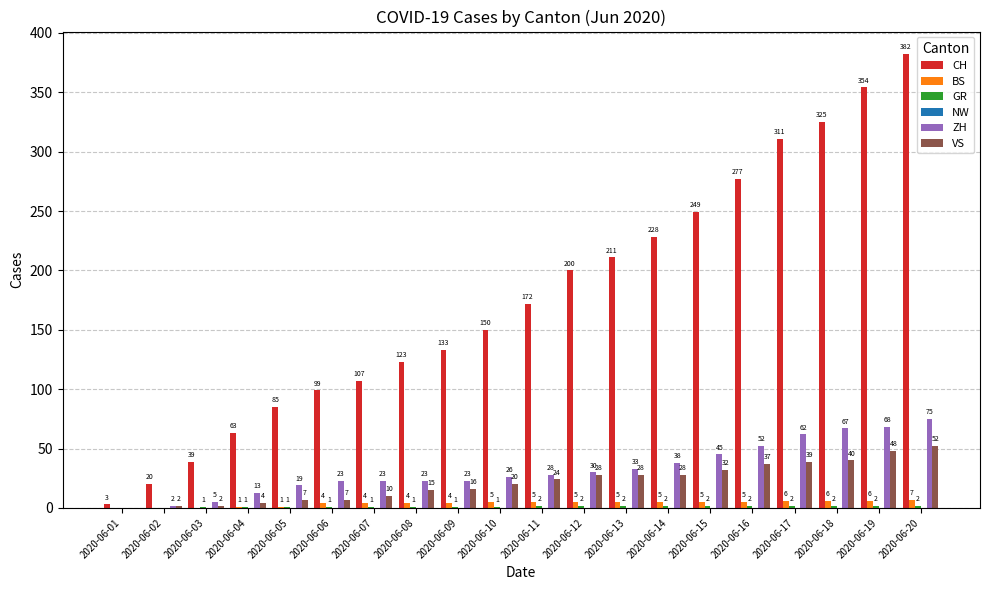

Are the bars horizontal?

No